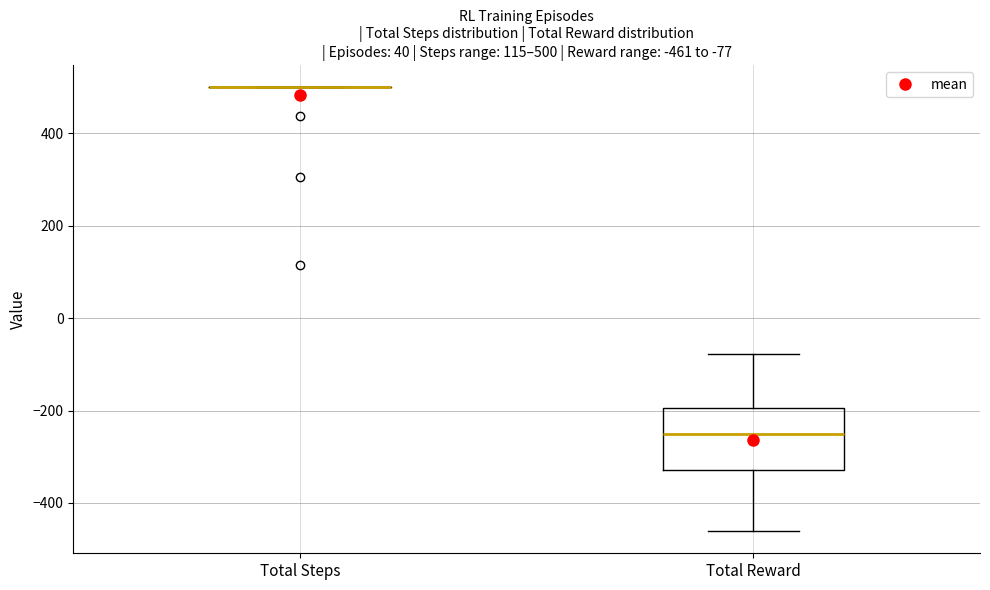

Which box is the tallest, from its lower edge to its upper edge?

Total Reward